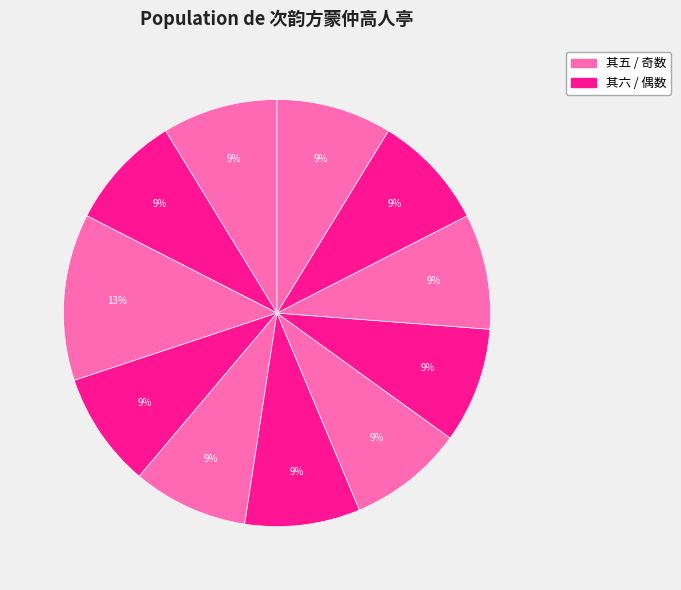

Rank the categories by value from highest to lowest.

次韵方蒙仲高人亭, 次韵方蒙仲高人亭 其八, 次韵方蒙仲高人亭 其二, 次韵方蒙仲高人亭 其七, 次韵方蒙仲高人亭 其五, 次韵方蒙仲高人亭 其六, 次韵方蒙仲高人亭 其一, 次韵方蒙仲高人亭 其四, 次韵方蒙仲高人亭 其三, 次韵方蒙仲高人亭 其十, 次韵方蒙仲高人亭 其九